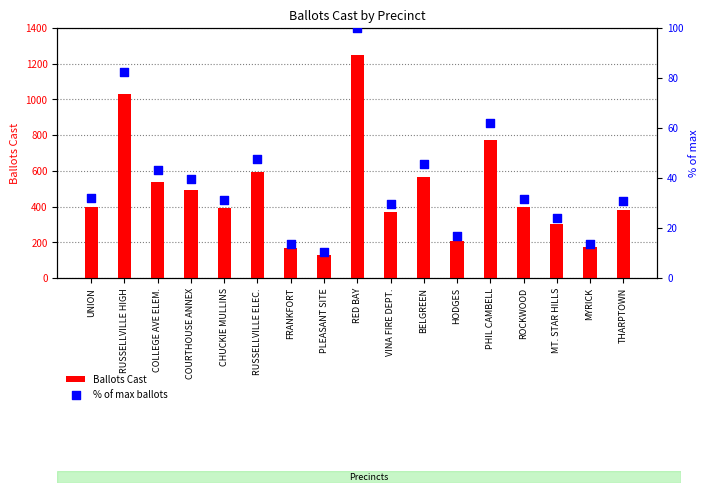

What is the total value across all series at UNION?

432.0